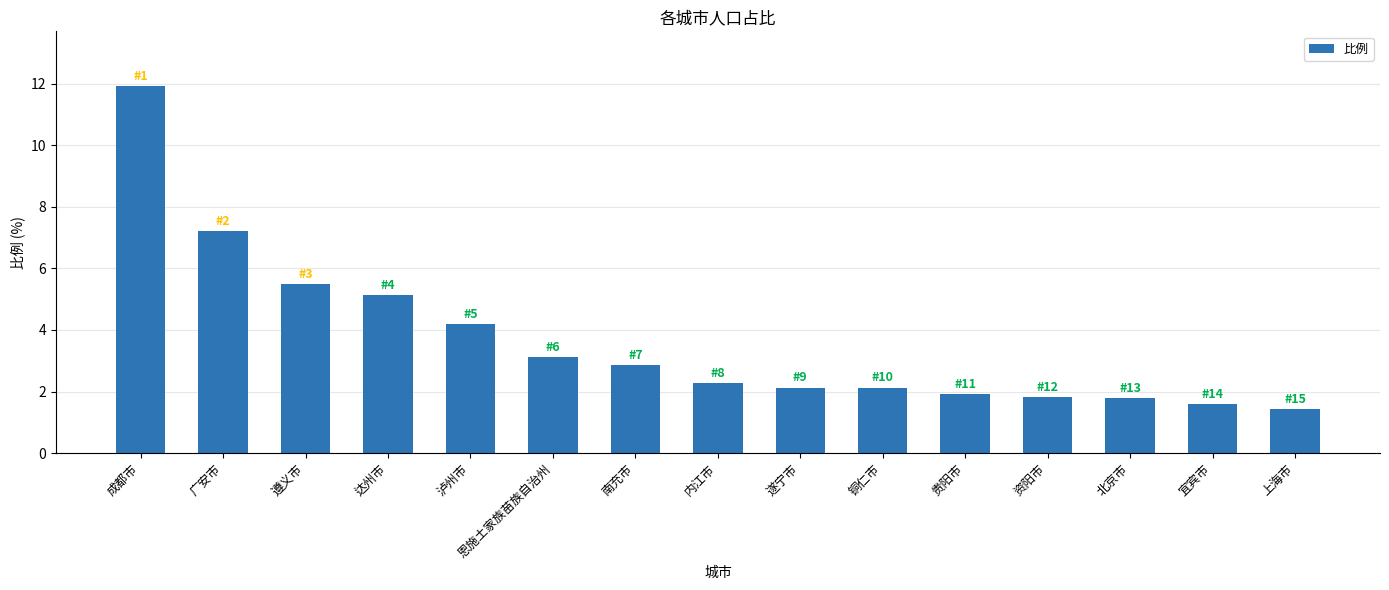

Is it true that the value at 北京市 is 3.0?

False